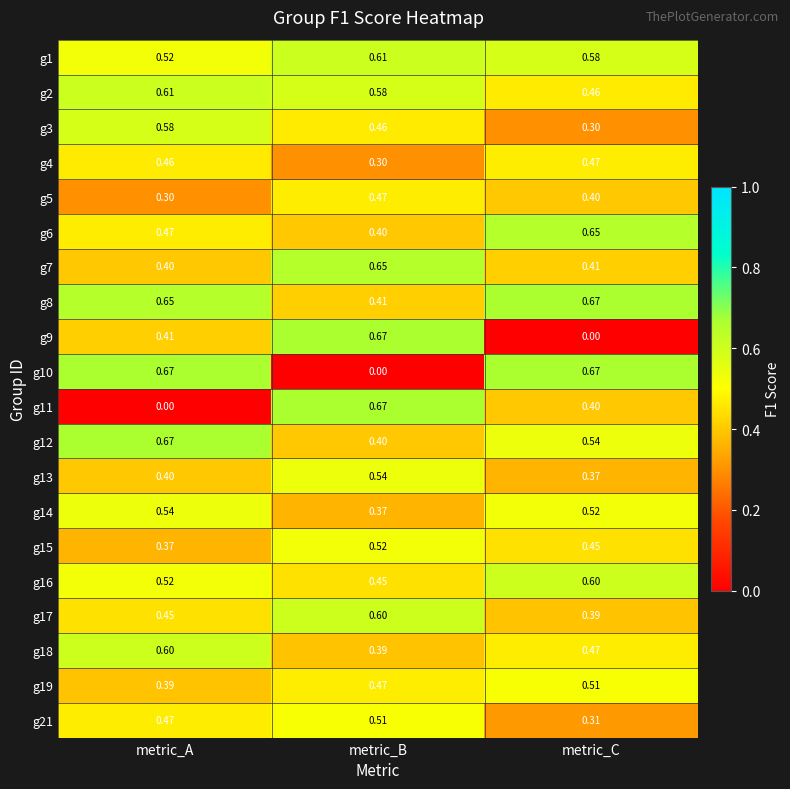

List the labels in order of g12 value, smallest first.

metric_B, metric_C, metric_A